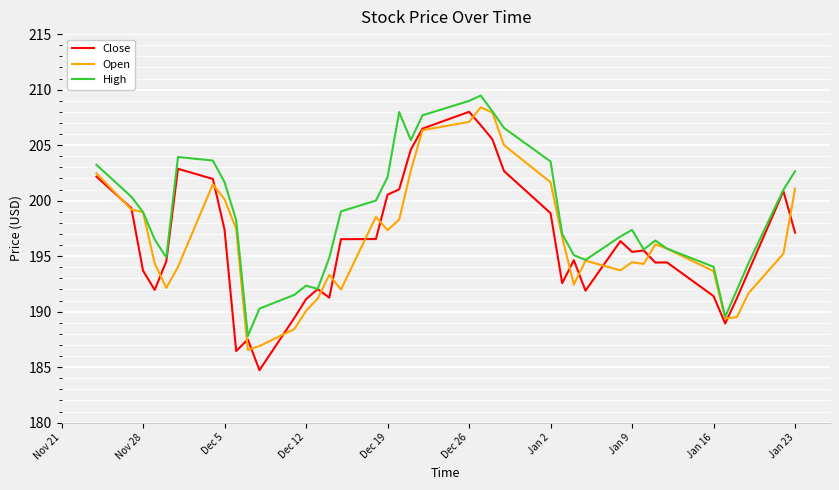

List the series in order of their peak value, lowest first.

Close, Open, High